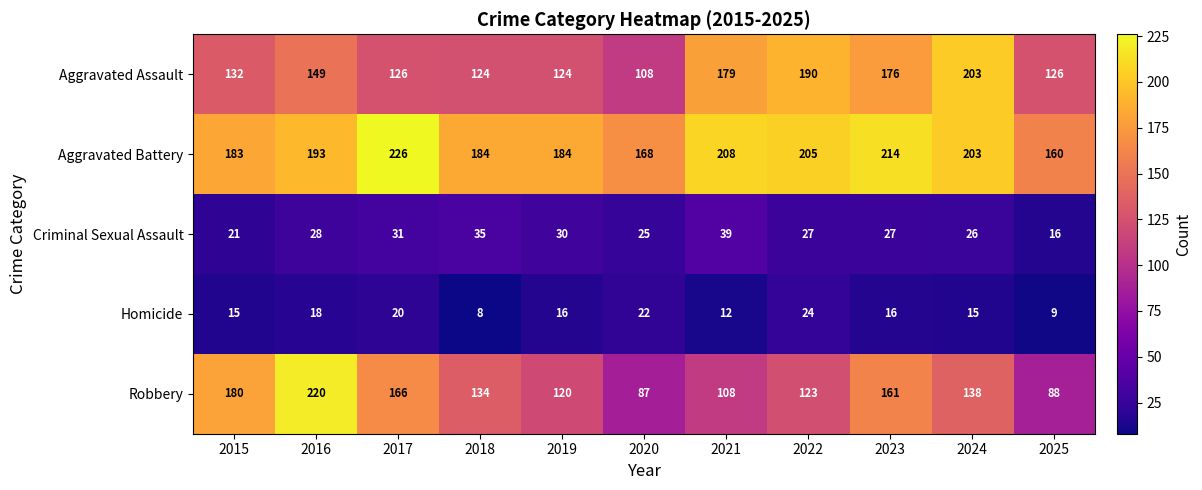

How many Homicide values are between 12 and 20?

7